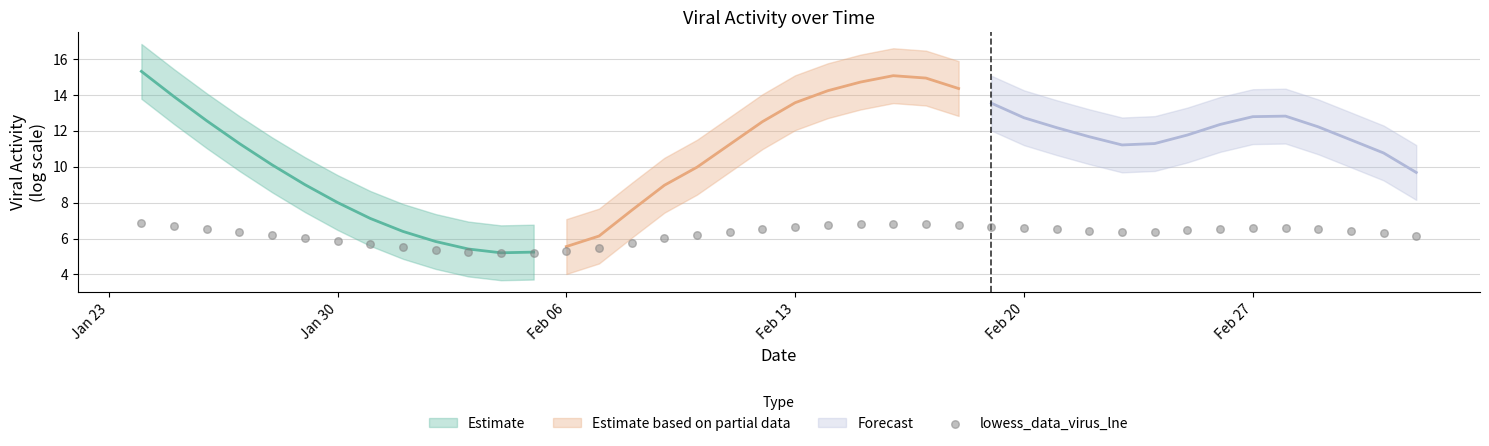

What is the range of Y values (max minus min)?

1.6